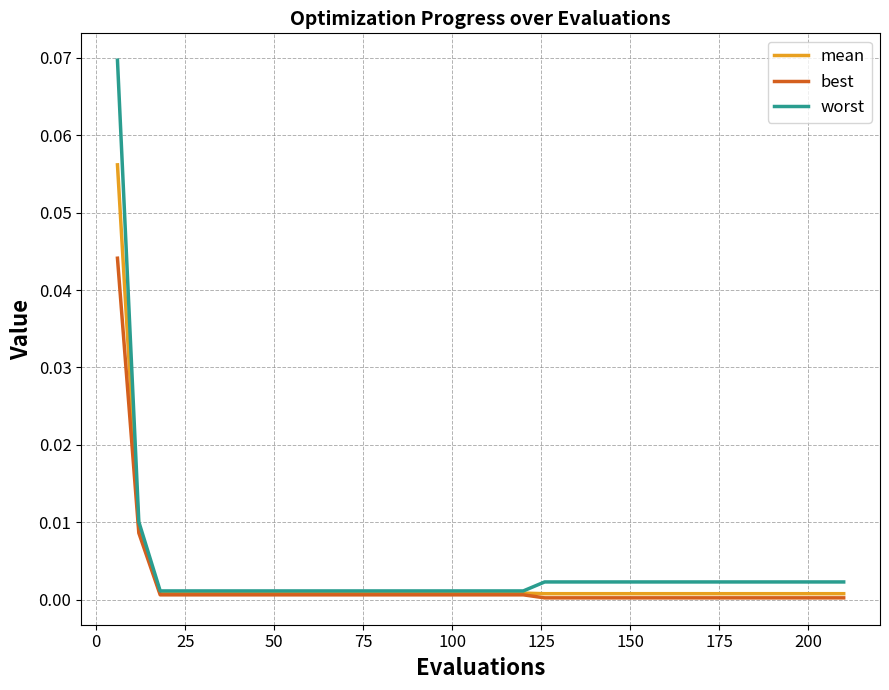

Which series has the widest spread of values?

worst